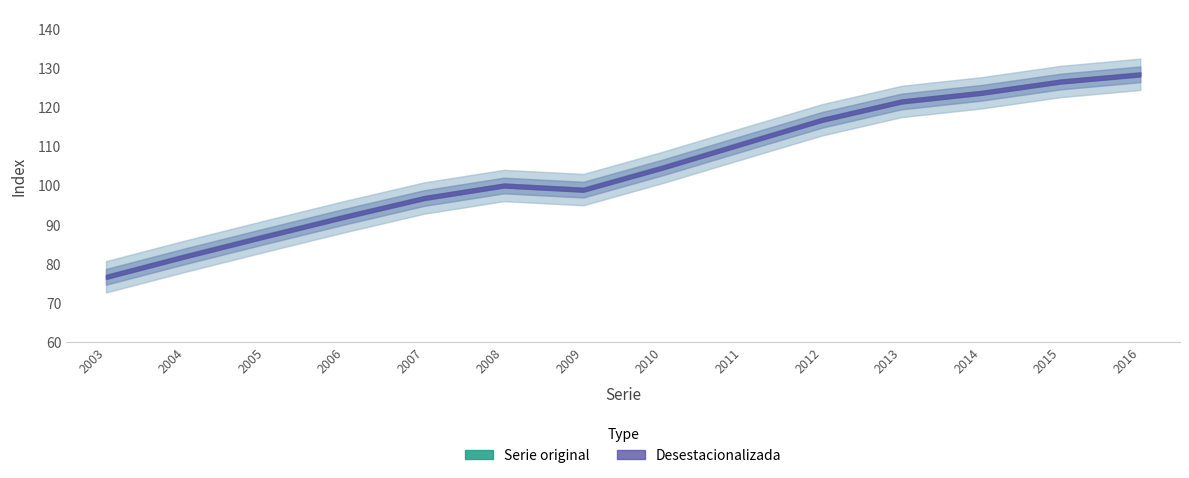

Between 2007 and 2008, which series saw the biggest shift?

Serie original